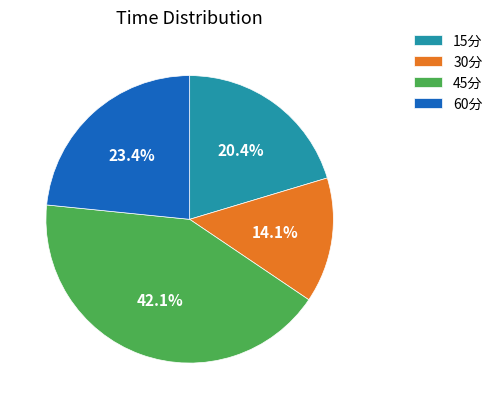

What portion of the pie excludes 60分?

76.6%